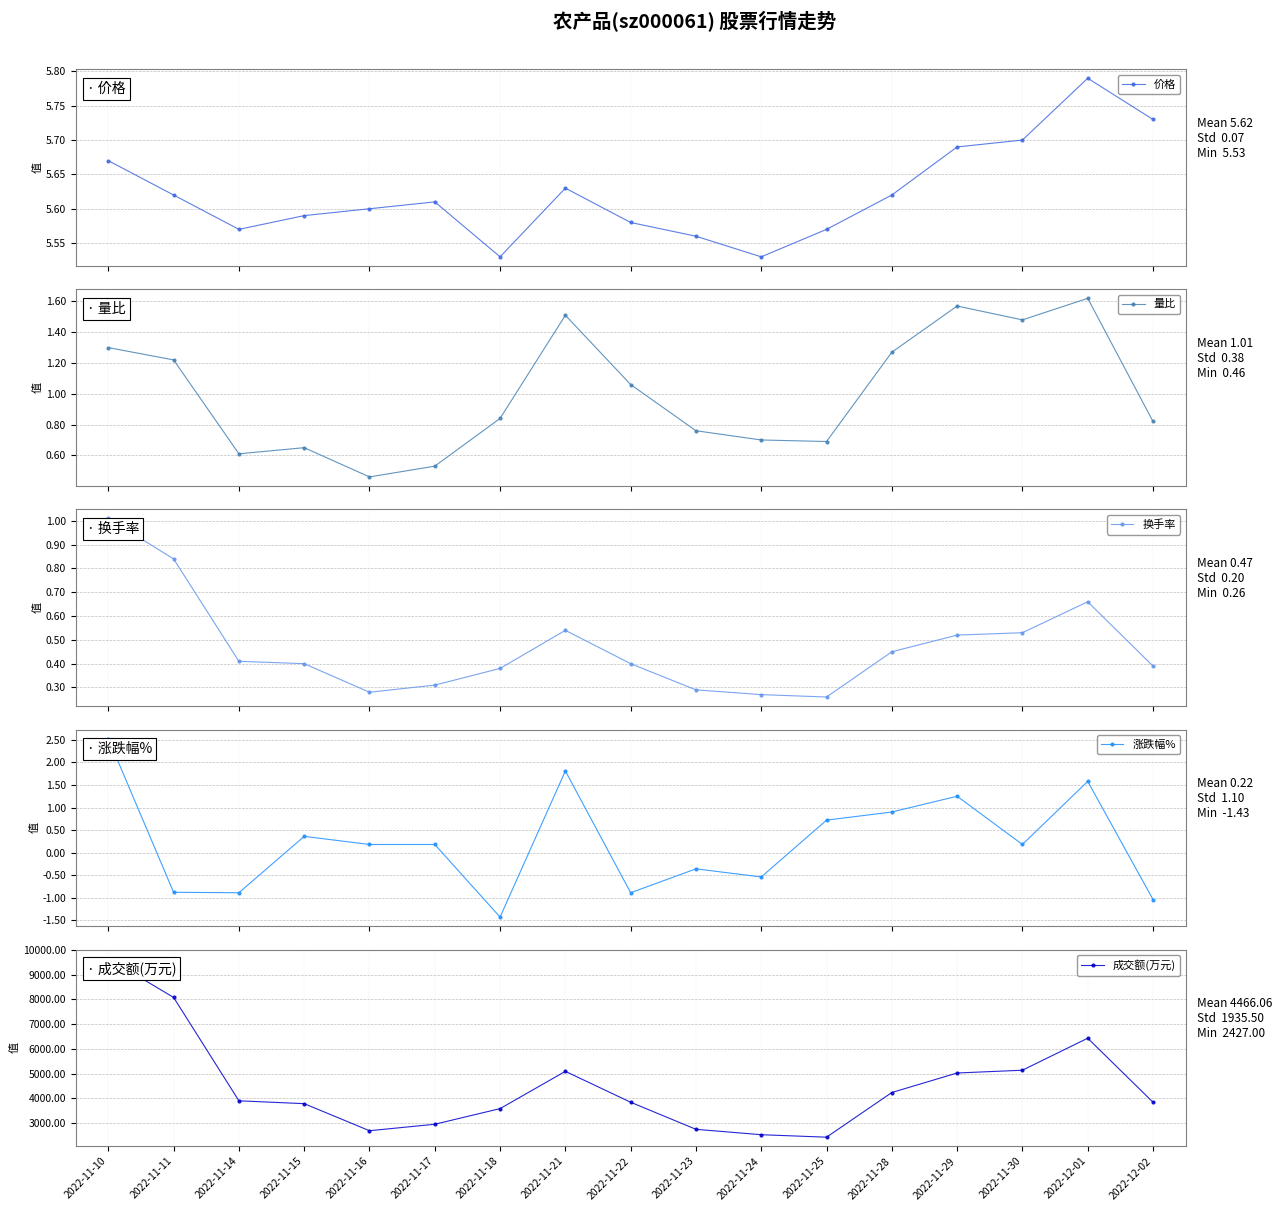

Which series changed the most between 2022-11-25 and 2022-11-29?

成交额(万元)